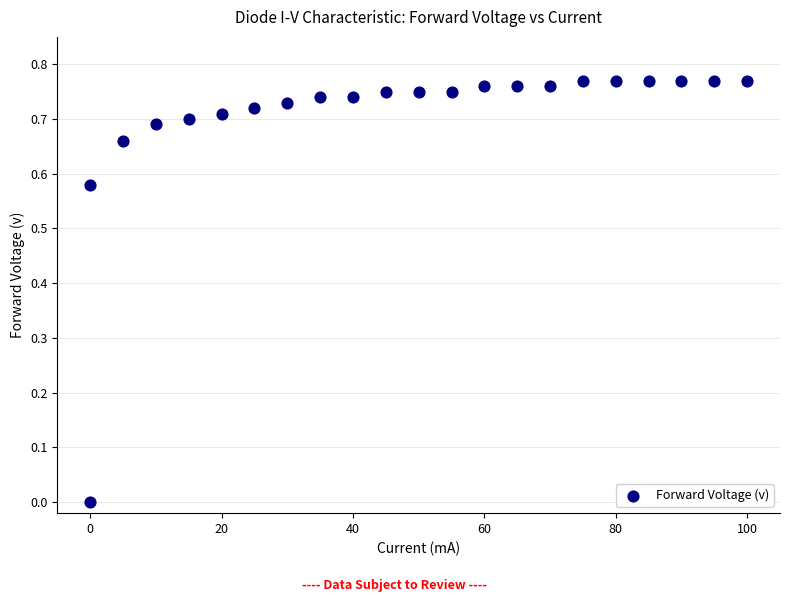

Count the number of points in this scatter plot.

22